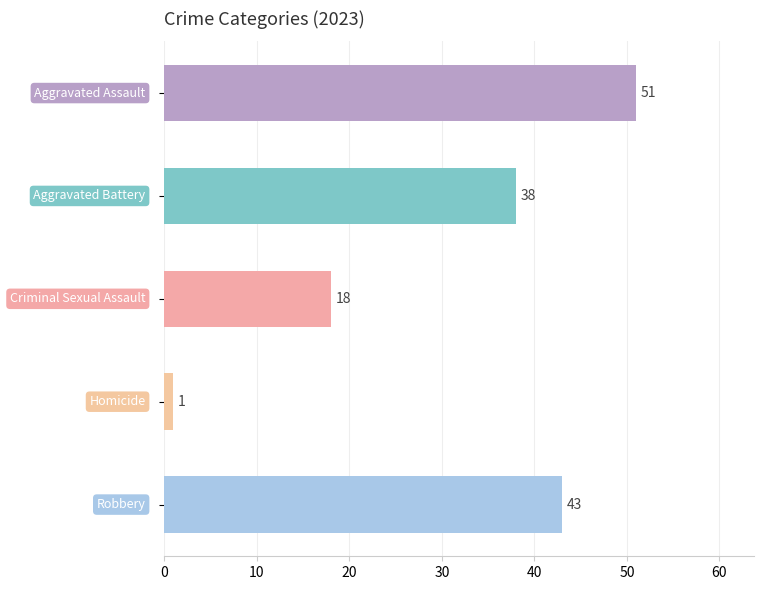

Count the values in the range 18 to 43.

3